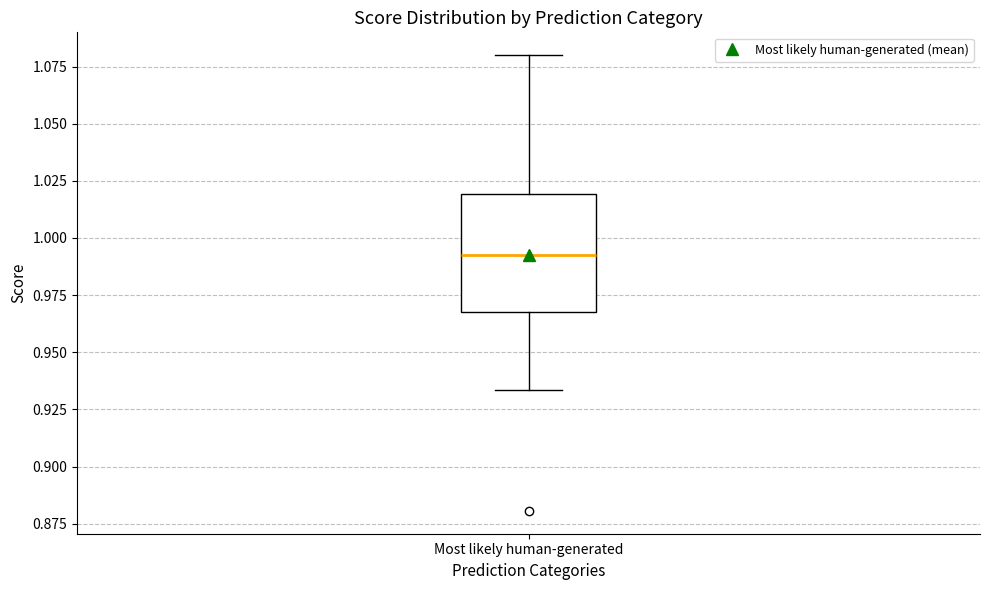

Where is the lower edge of the box for Most likely human-generated on the y-axis? The values are not printed on the chart, so give them approximately, as read against the axis.

0.970